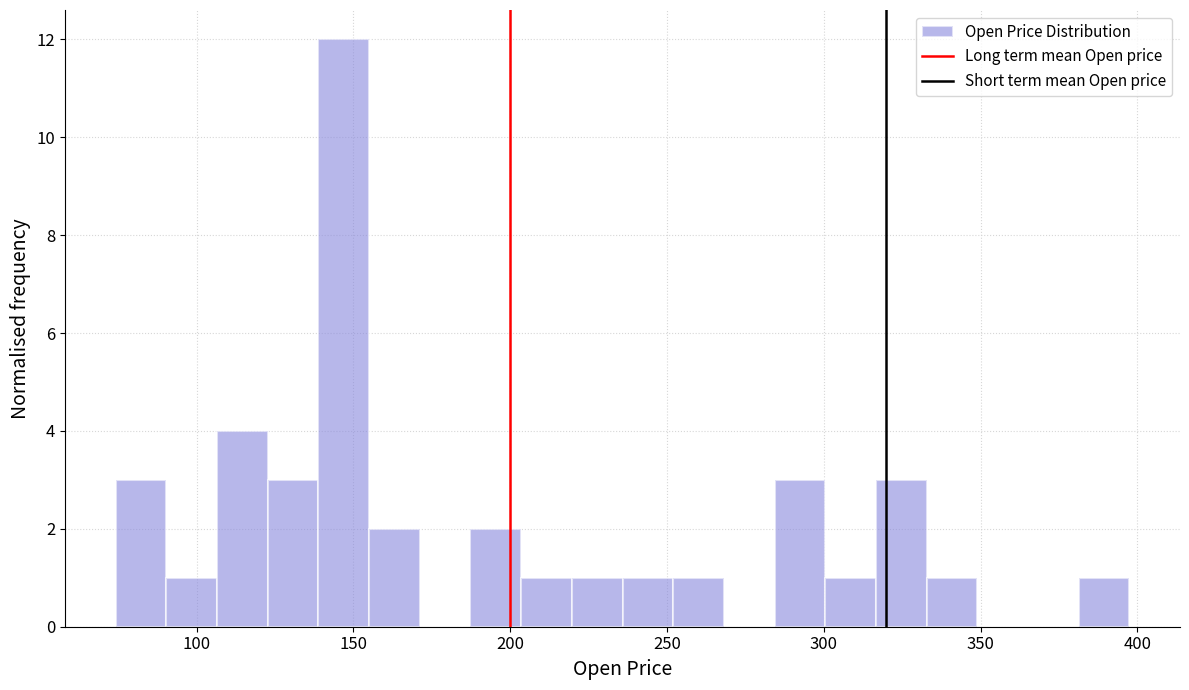

Read against the x-axis, roughly where is the centre of the tallest bar?

145